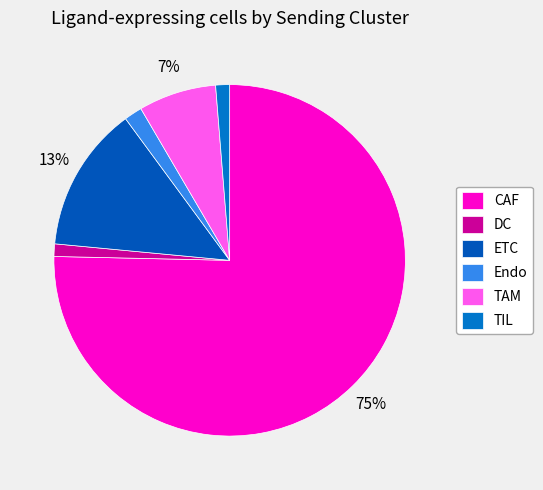

What percentage is the TIL slice, to the nearest percent?

1%